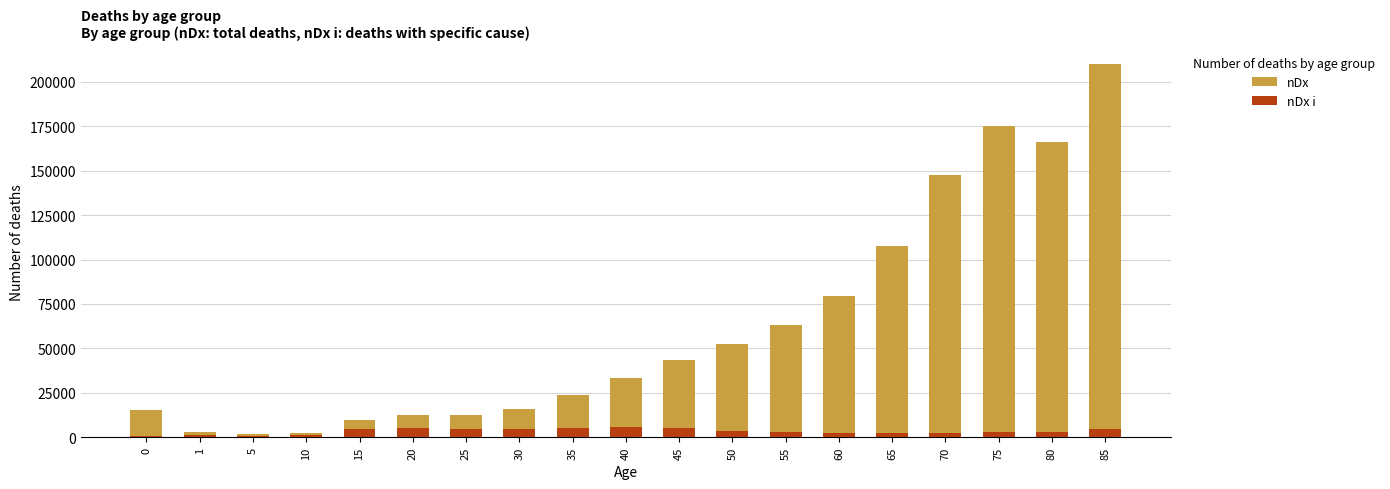

How many series are shown in this chart?

2